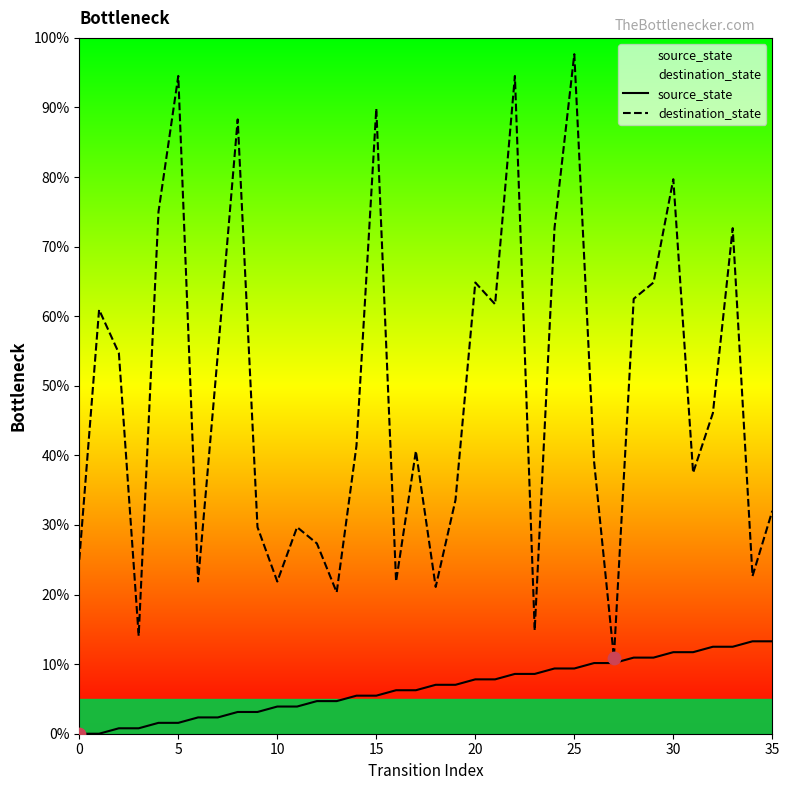

What is the total value across all series at 30?

91.4